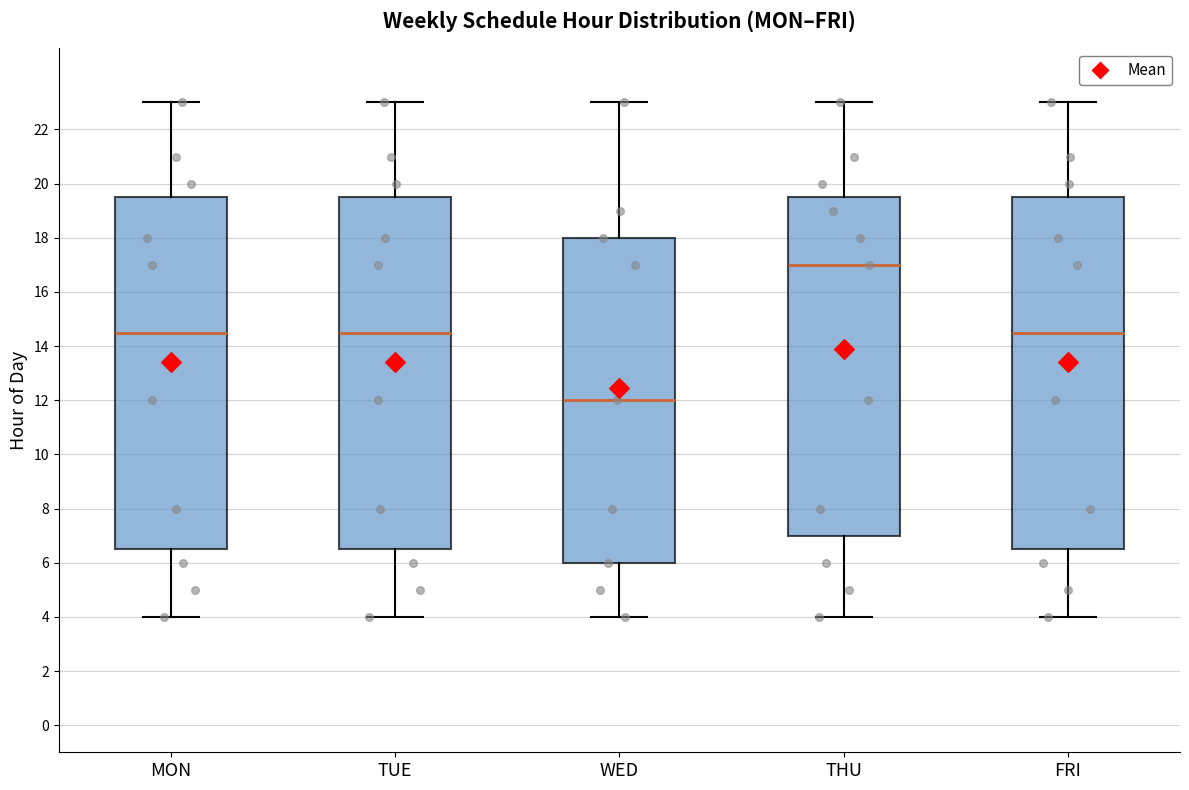

Which box has the highest median line?

THU